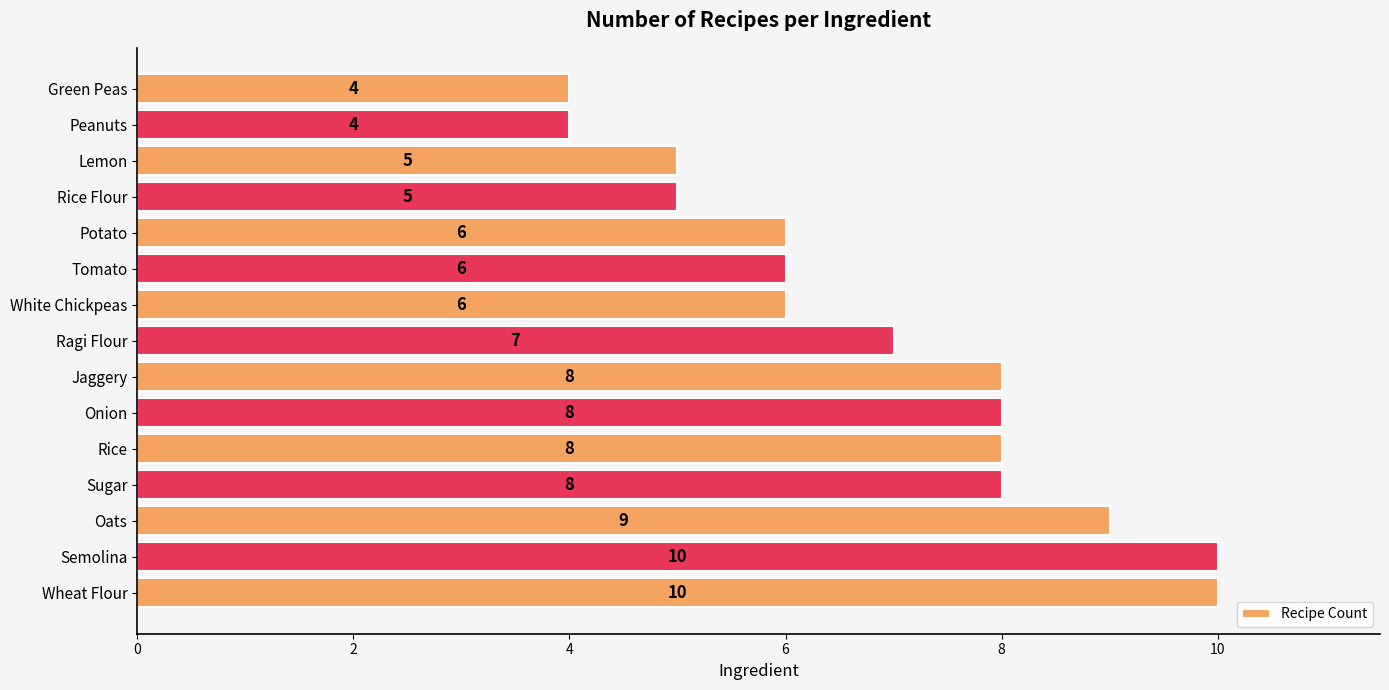

How many categories are shown in the chart?

15